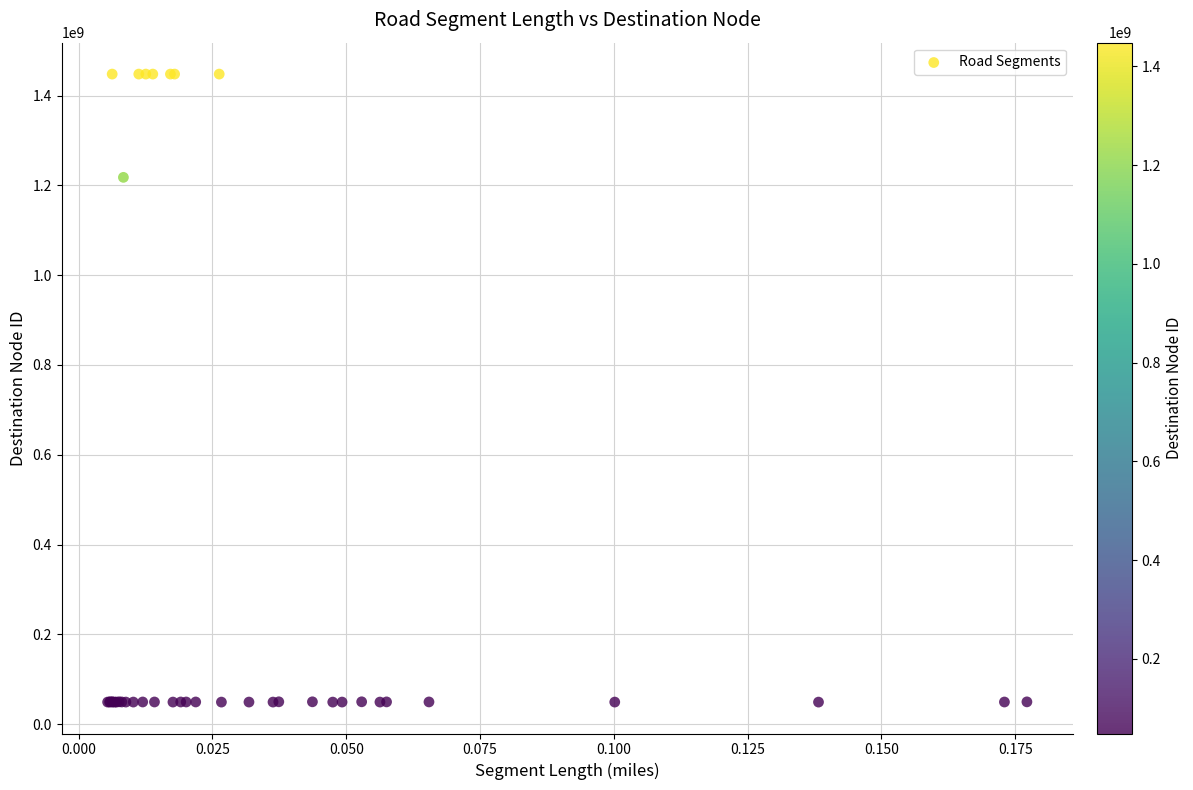

What Y value in the scatter plot is closest to 748493185?

1217872577